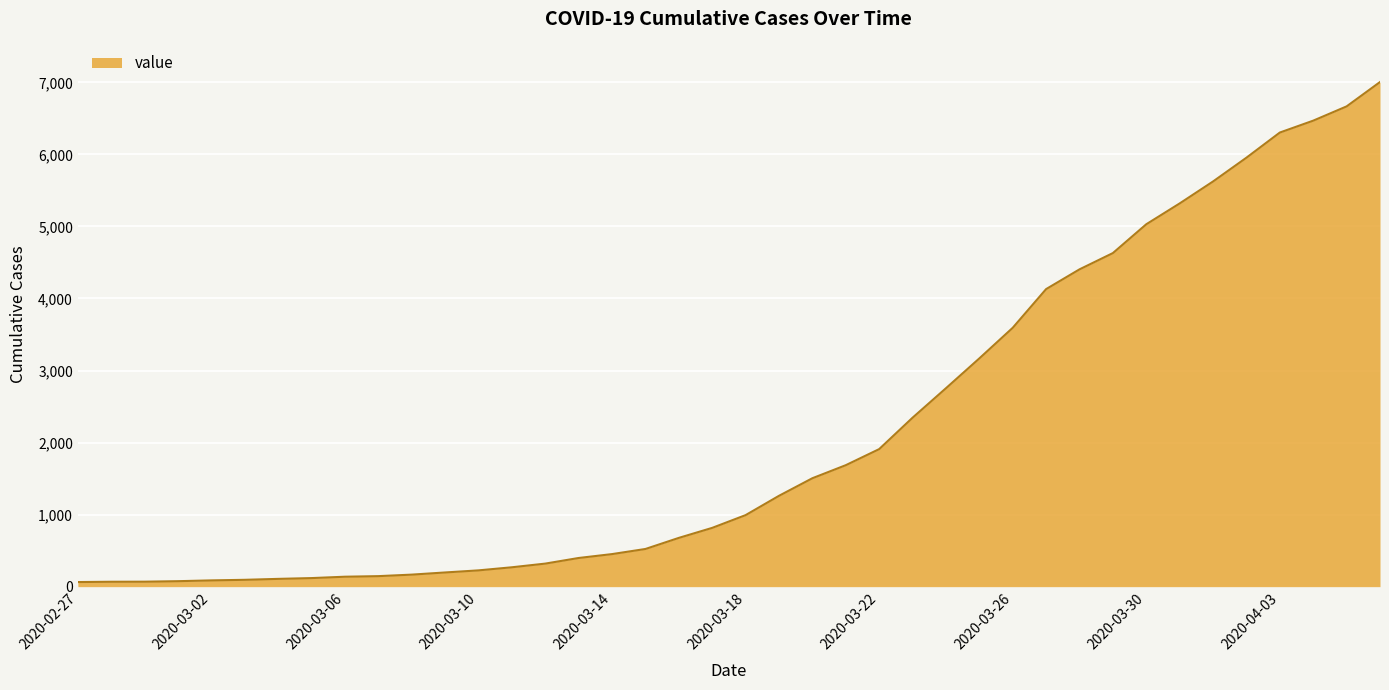

What is the maximum value shown in the chart?

7004